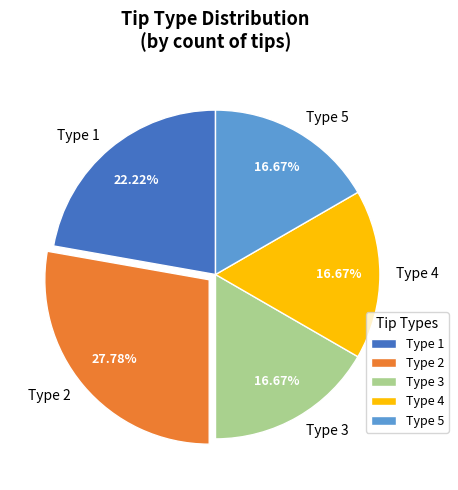

Is Type 5 the majority of the pie?

No